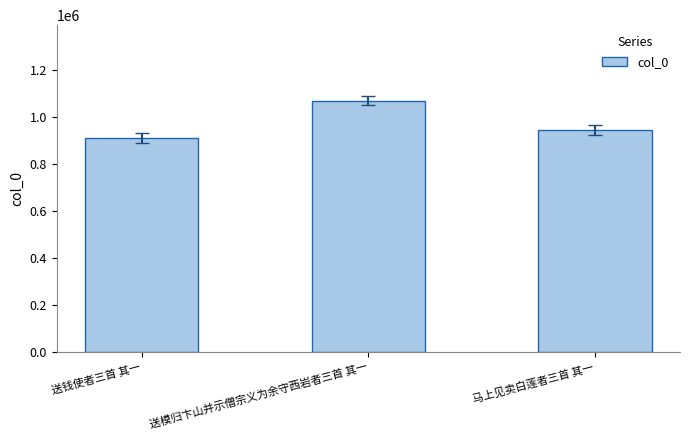

List the labels in order of value, smallest first.

送钱使者三首 其一, 马上见卖白莲者三首 其一, 送模归卞山并示僧宗义为余守西岩者三首 其一